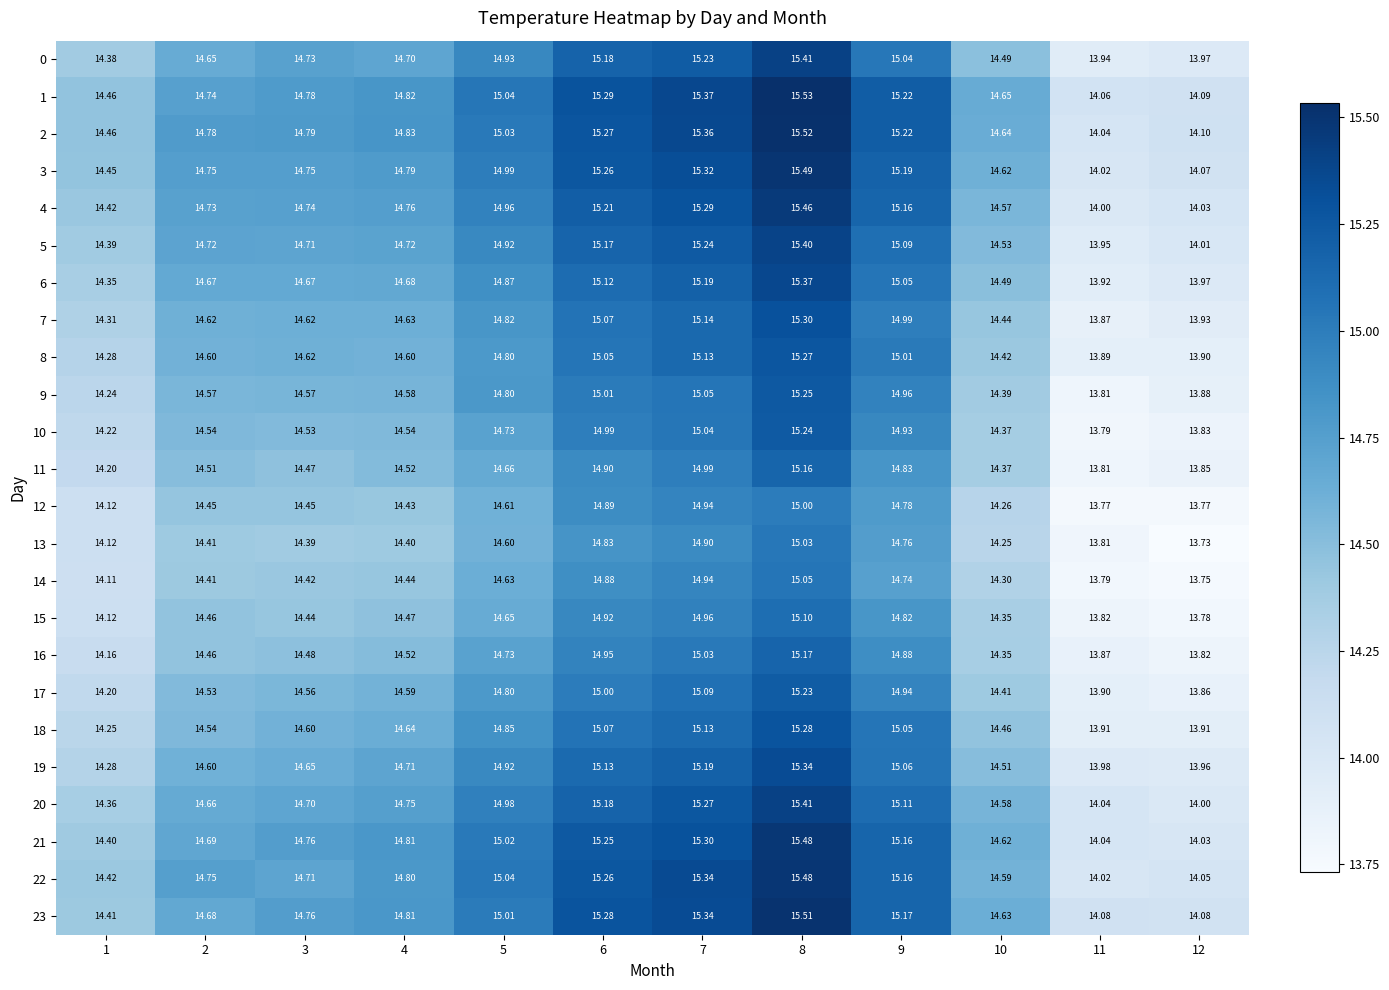

Is the value of 11 at 4 greater than the value of 16 at 2?

Yes